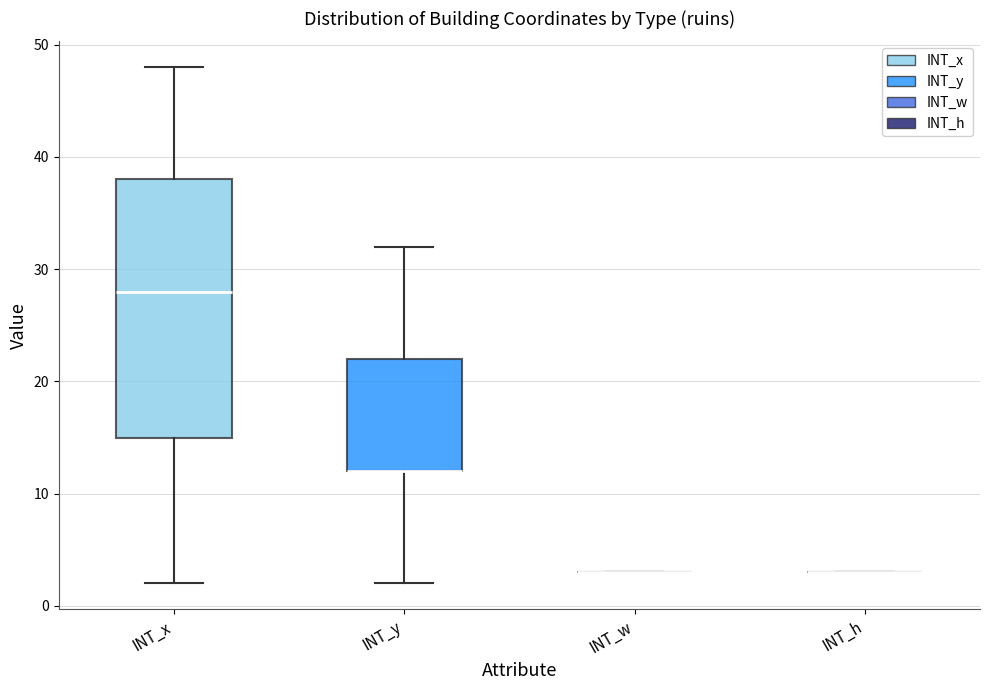

Which box is the tallest, from its lower edge to its upper edge?

INT_x